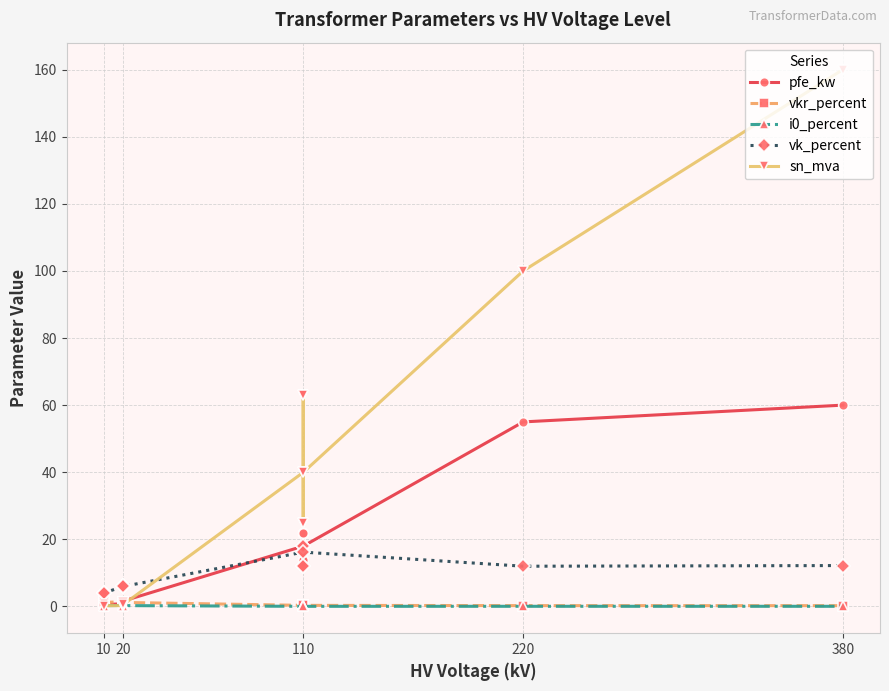

Does the chart have visible grid lines?

Yes